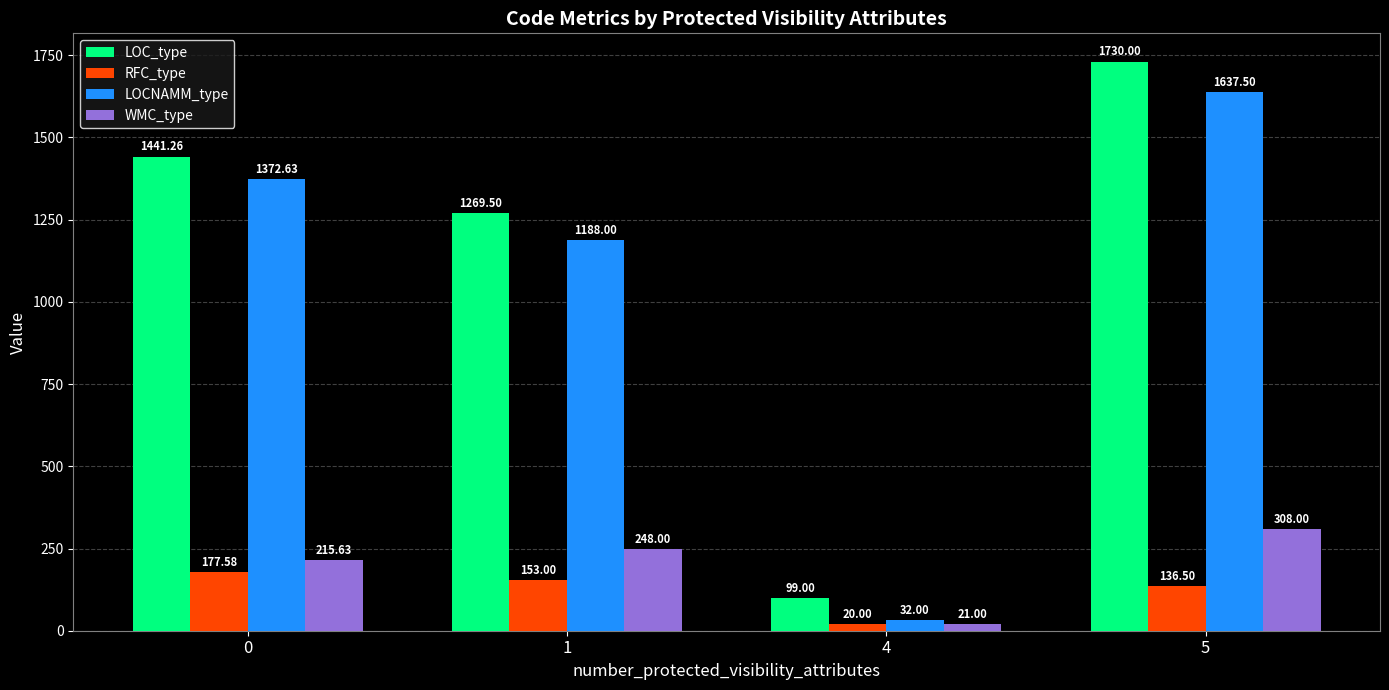

Which series has the largest total across all categories?

LOC_type